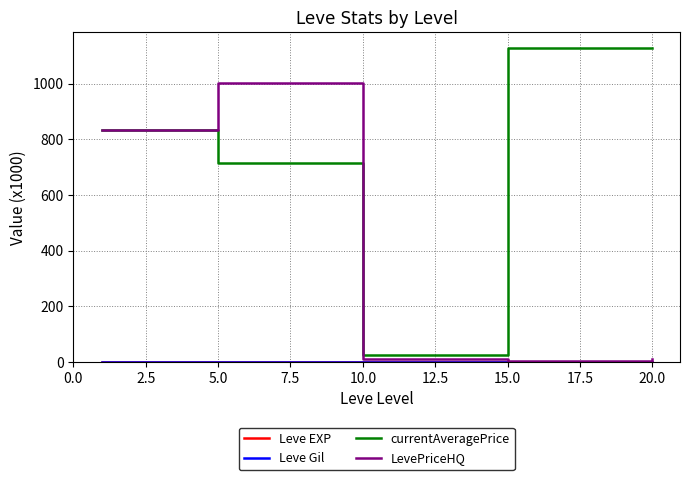

Which series has the largest total across all categories?

currentAveragePrice